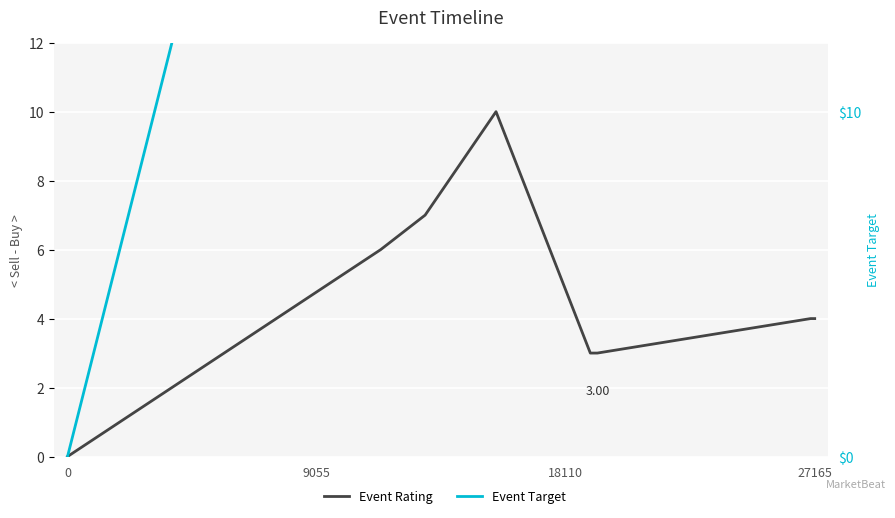

Is the value of Event Target at 5 greater than the value of Event Rating at 8?

Yes